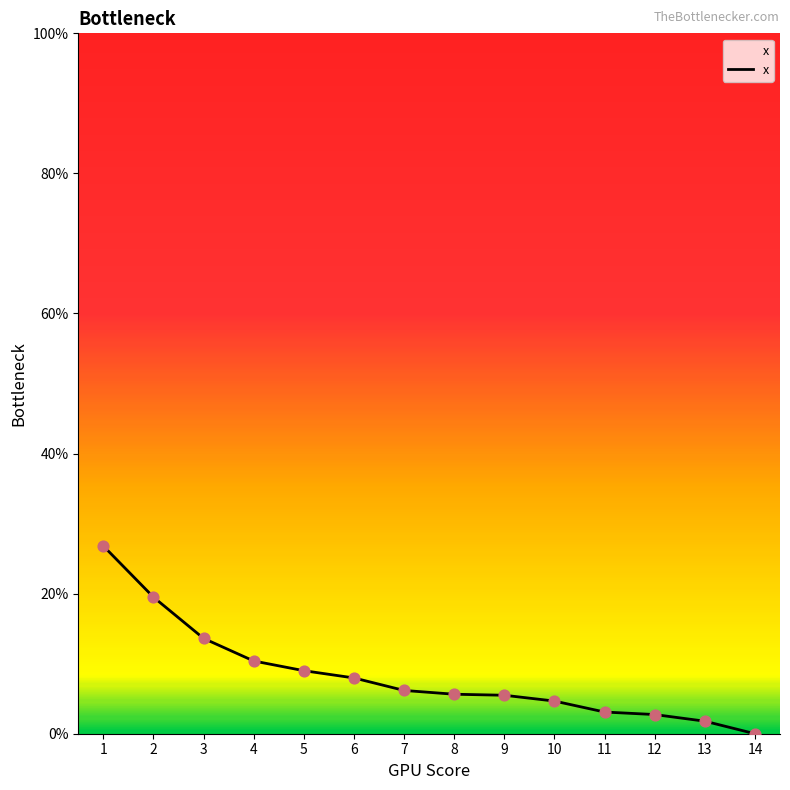

What is the change in value from 8 to 14?

-0.1